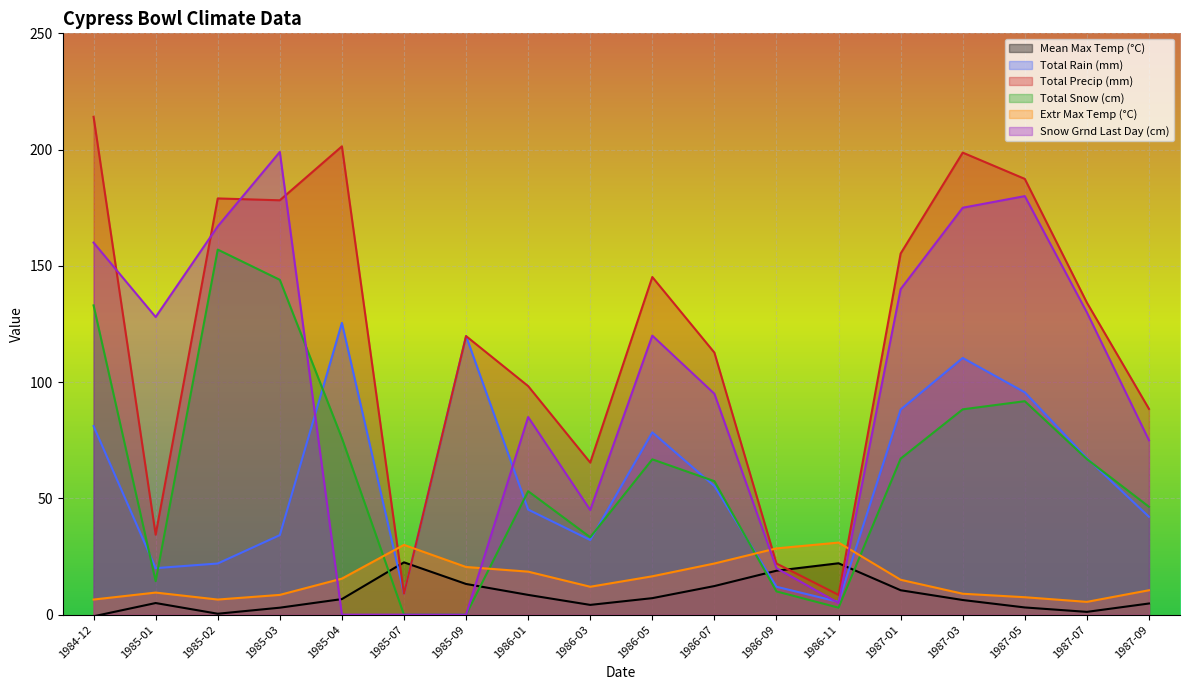

How many positive values does the Total Snow (cm) series have?

16